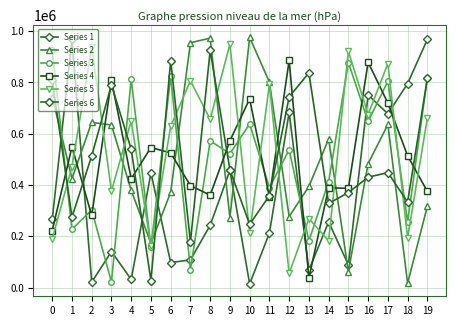

After their last crossing, which series has the higher values: Series 5 or Series 3?

Series 3